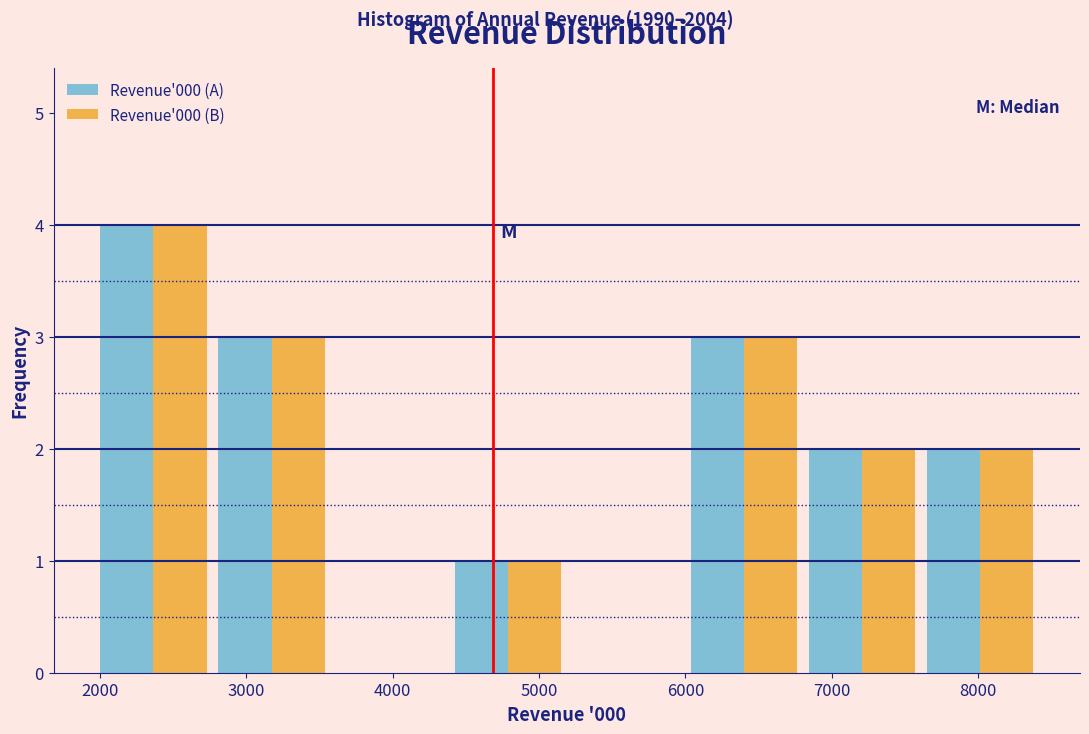

What is the height of the Revenue'000 (A) bar covering 2000 to 2800 on the x-axis? Neither the bar edges nor the heights are printed on the chart, so give them approximately, as read against the axes.

4